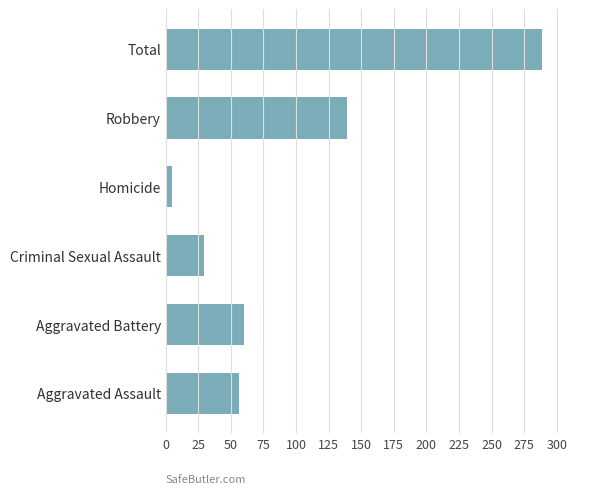

List the labels in order of value, largest first.

Total, Robbery, Aggravated Battery, Aggravated Assault, Criminal Sexual Assault, Homicide